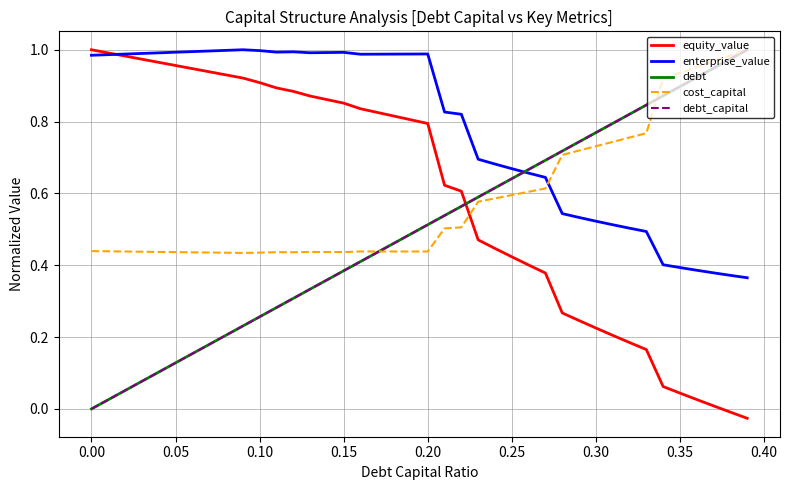

At how many categories does at least one series exceed 0?

40